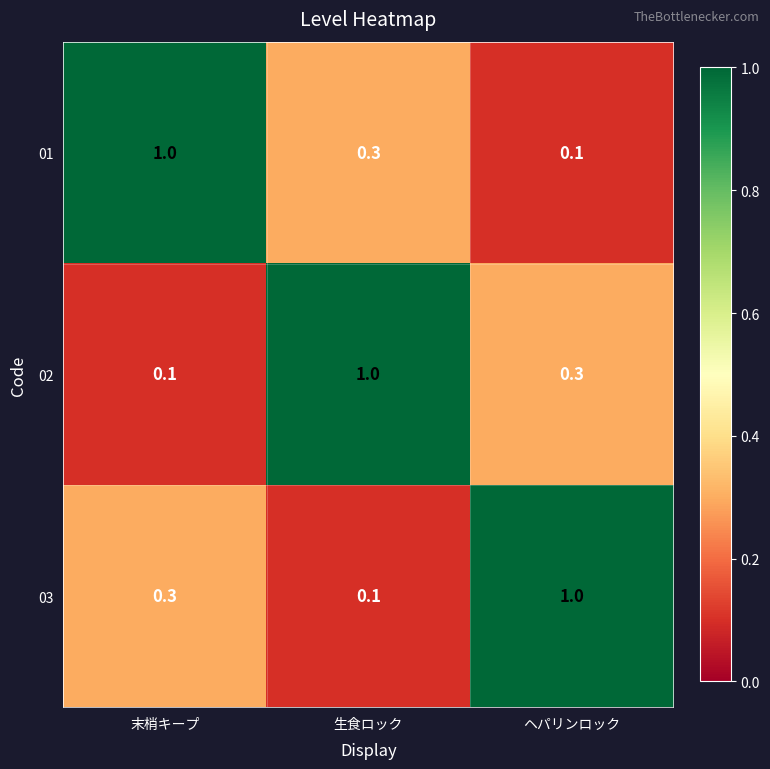

What is the difference between the highest and lowest values at 生食ロック?

0.9